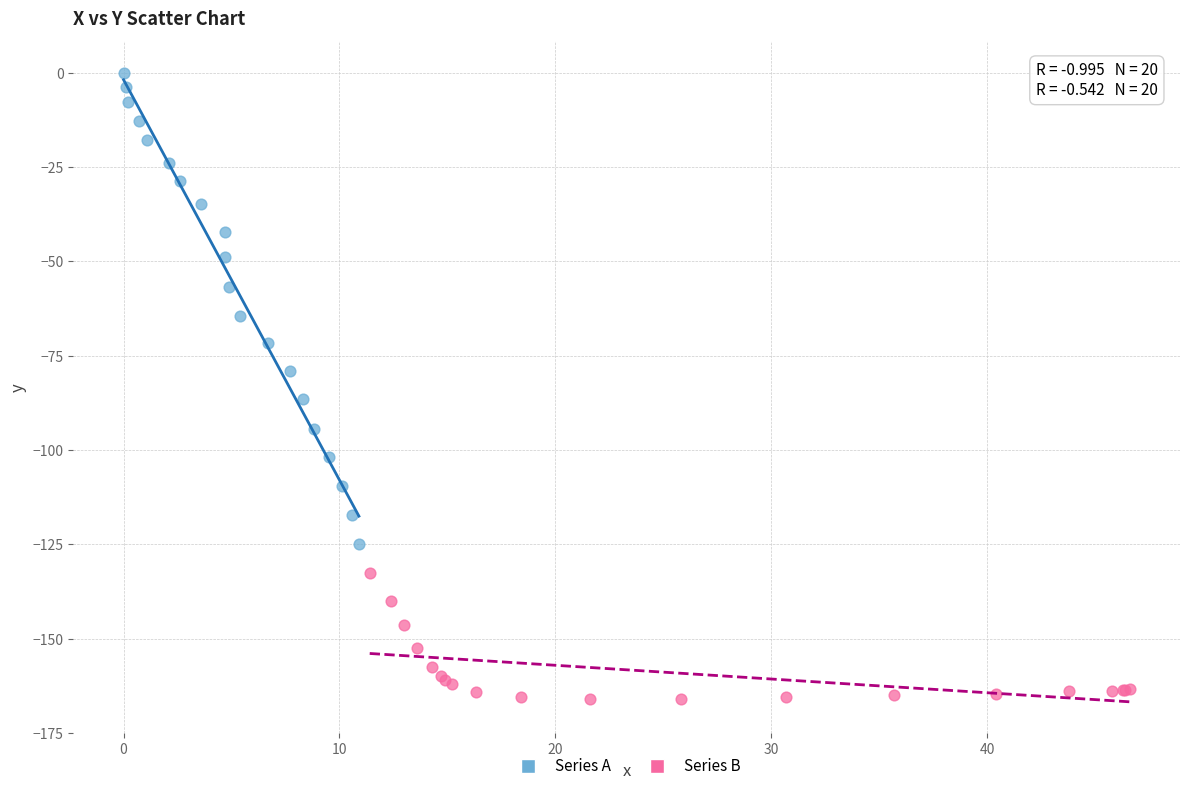

Which series has the widest spread of Y values?

Series A